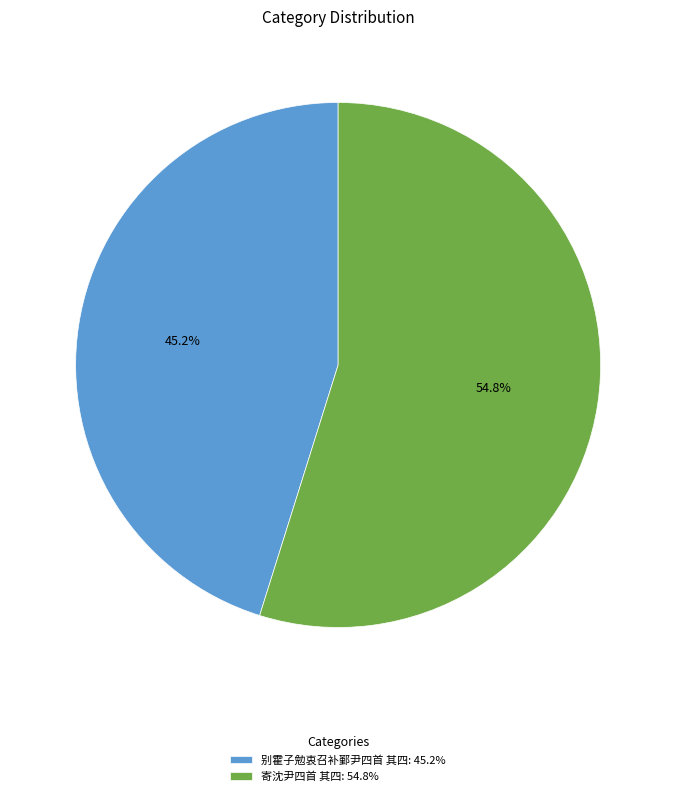

What percentage is the 别霍子勉衷召补鄞尹四首 其四 slice, to the nearest percent?

45%